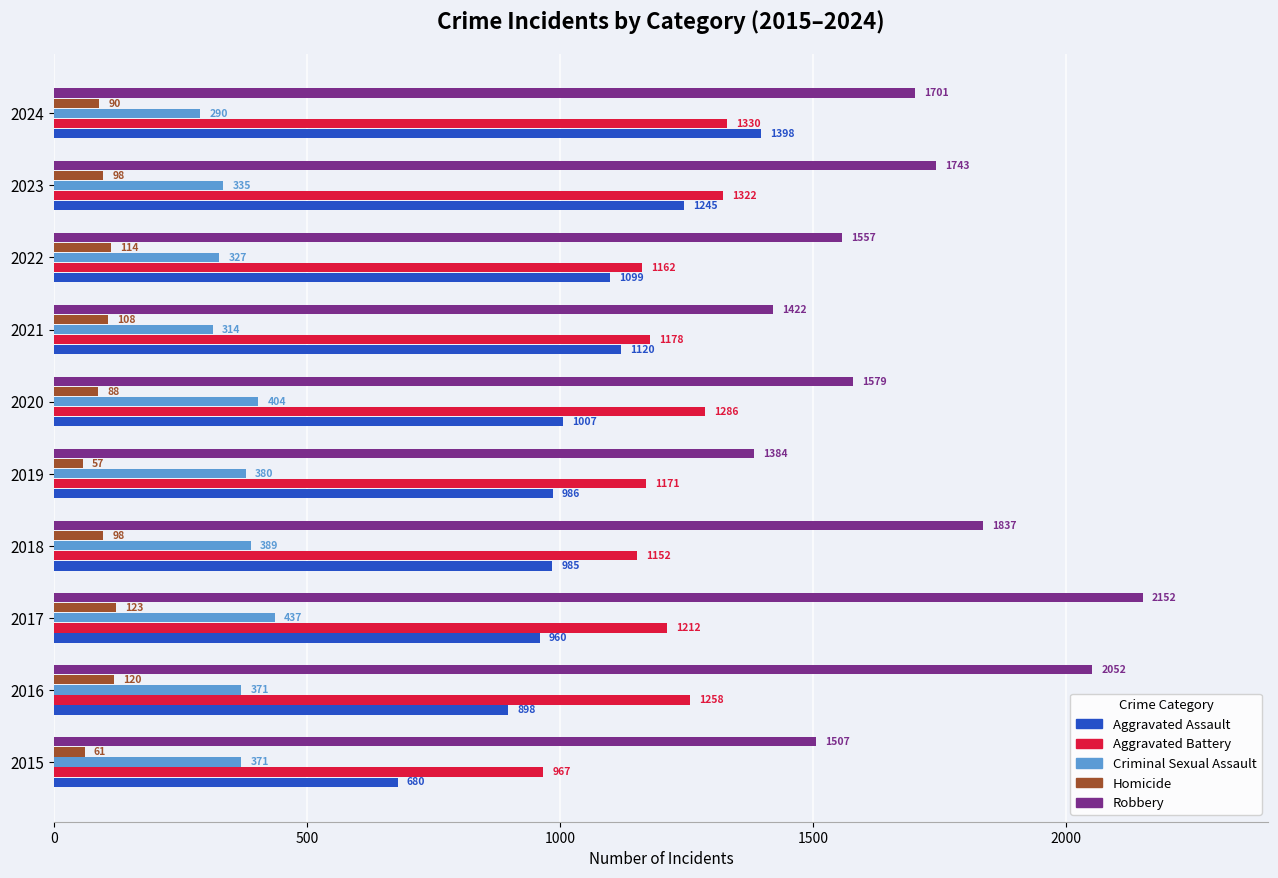

Is it true that Aggravated Battery equals 1258 at 2016?

True